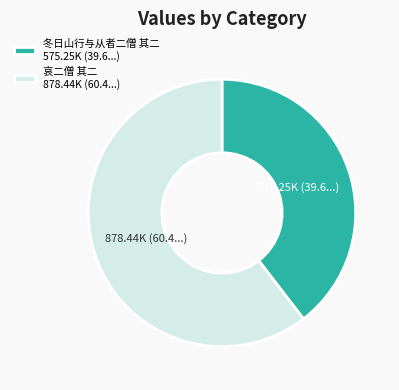

Combined, do 哀二僧 其二 878.44K (60.4...) and 冬日山行与从者二僧 其二 575.25K (39.6...) account for over 50%?

Yes